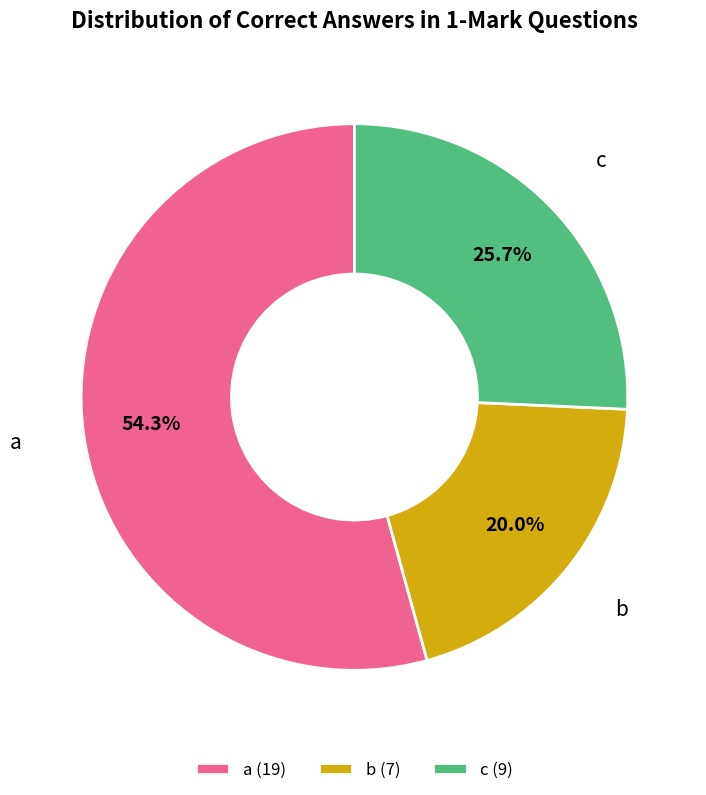

Count the number of slices in the pie.

3